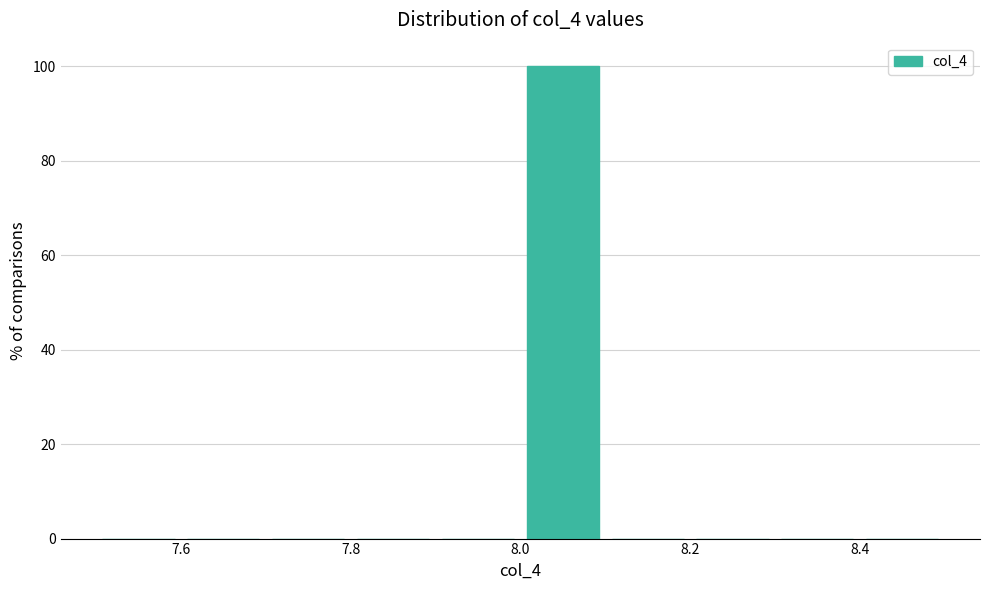

Reading left to right, list every bar in this chart as the range it spans on the x-axis followed by its height. The values are not printed on the chart, so give them approximately, as read against the axis.

7.5 to 7.6: 0
7.6 to 7.7: 0
7.7 to 7.8: 0
7.8 to 7.9: 0
7.9 to 8.0: 0
8.0 to 8.1: 100
8.1 to 8.2: 0
8.2 to 8.3: 0
8.3 to 8.4: 0
8.4 to 8.5: 0